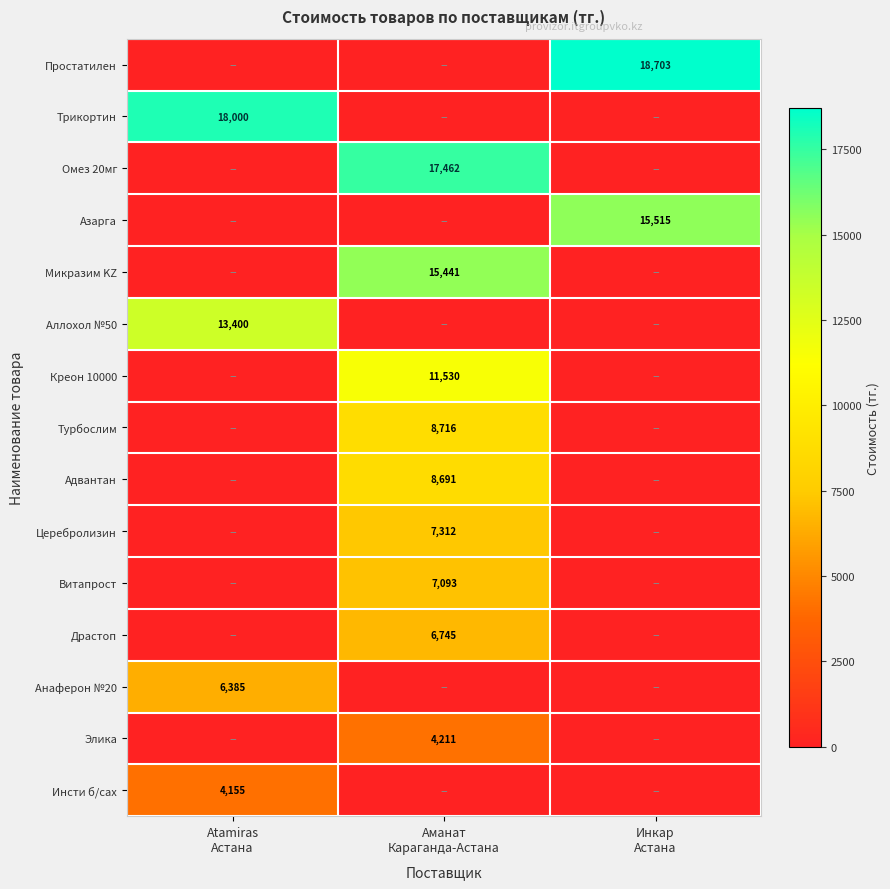

Between Инкар
Астана and Аманат
Караганда-Астана, which is larger?

Инкар
Астана